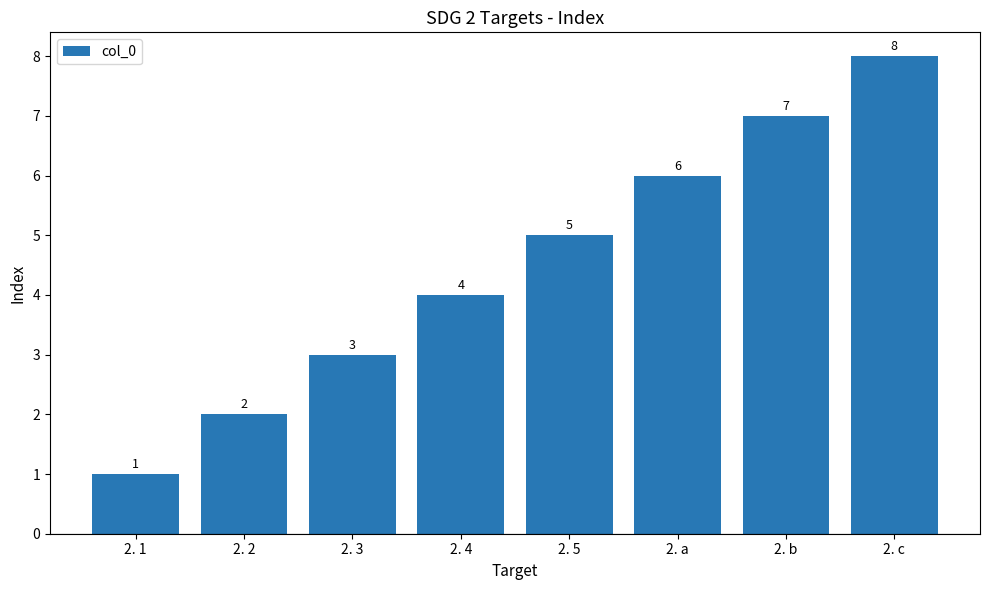

What is the maximum value shown in the chart?

8